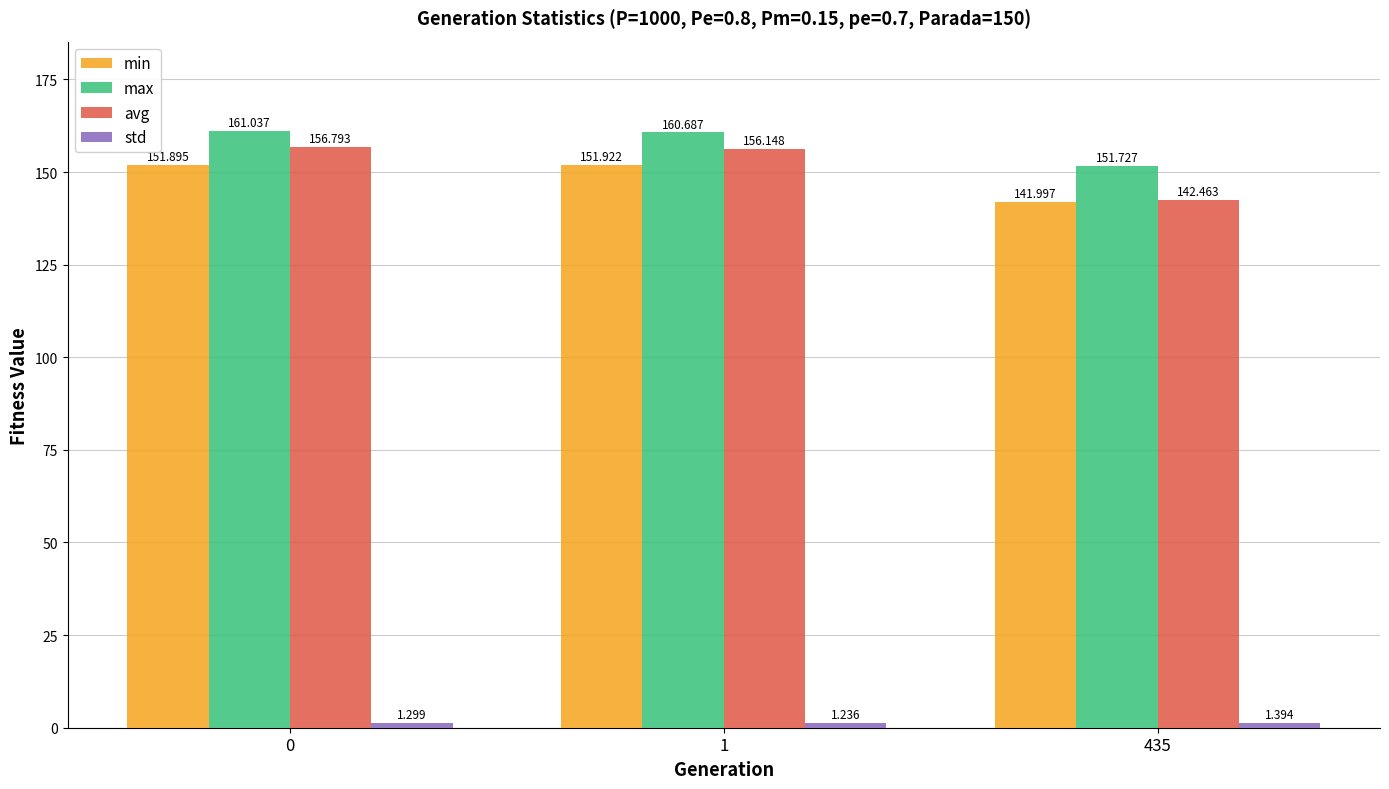

Which series has the largest range (max minus min)?

avg